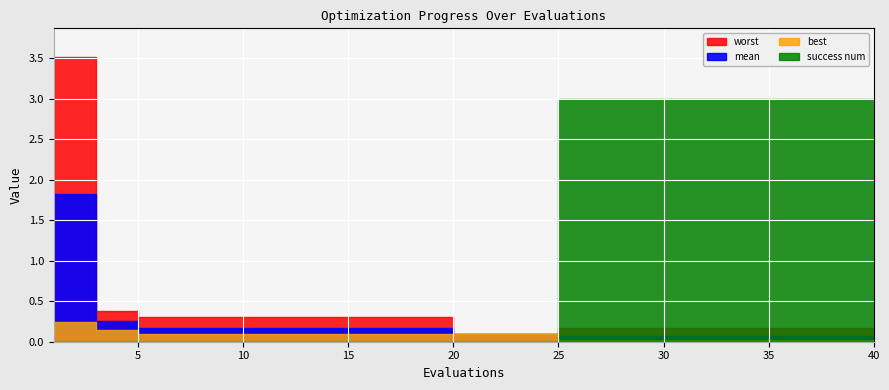

True or false: worst and mean cross at least once.

False